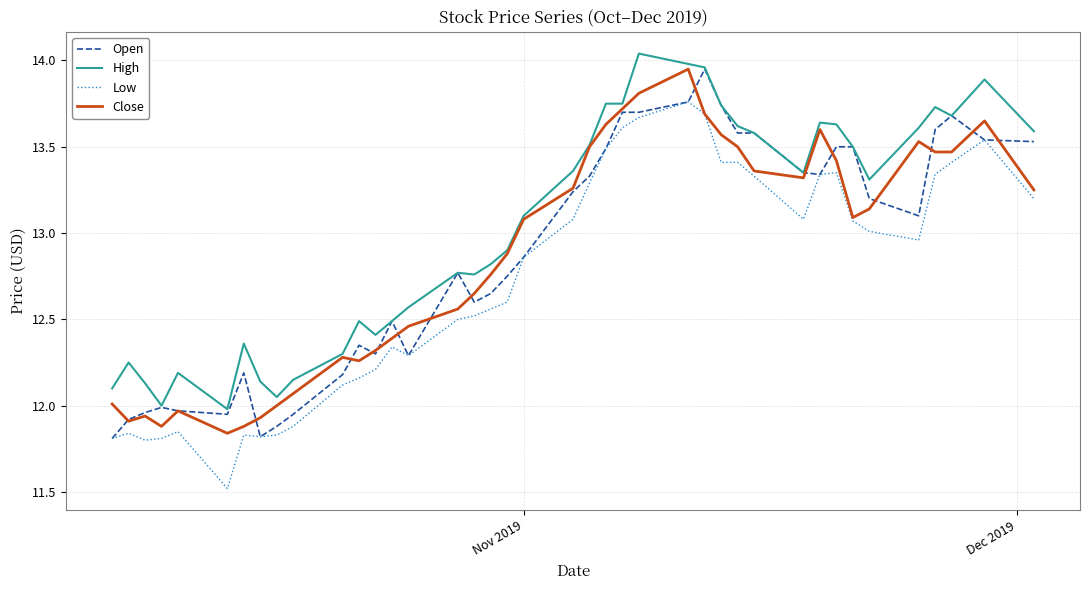

Which series has the largest total across all categories?

High